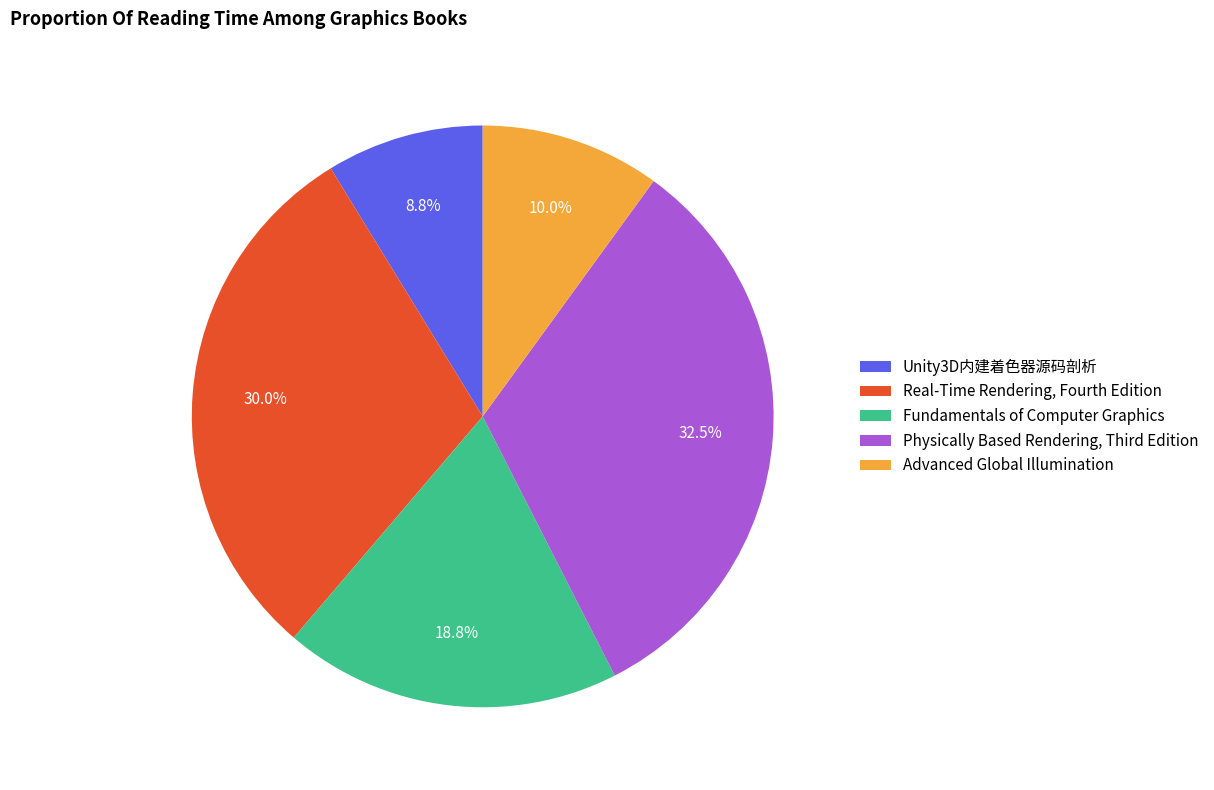

To the nearest percent, what portion does Fundamentals of Computer Graphics represent?

19%